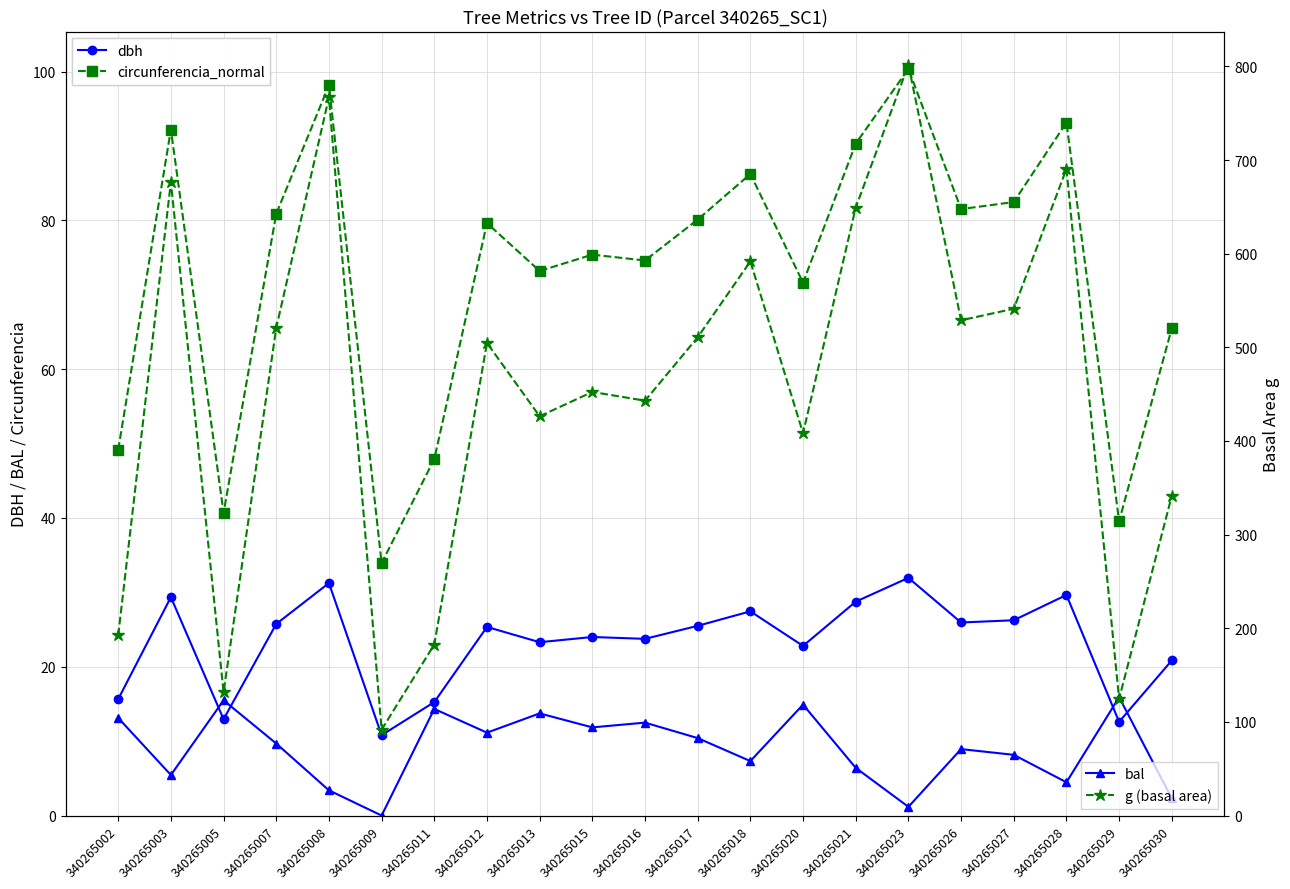

What is the value of the dbh point at the 4th from the left?

25.8